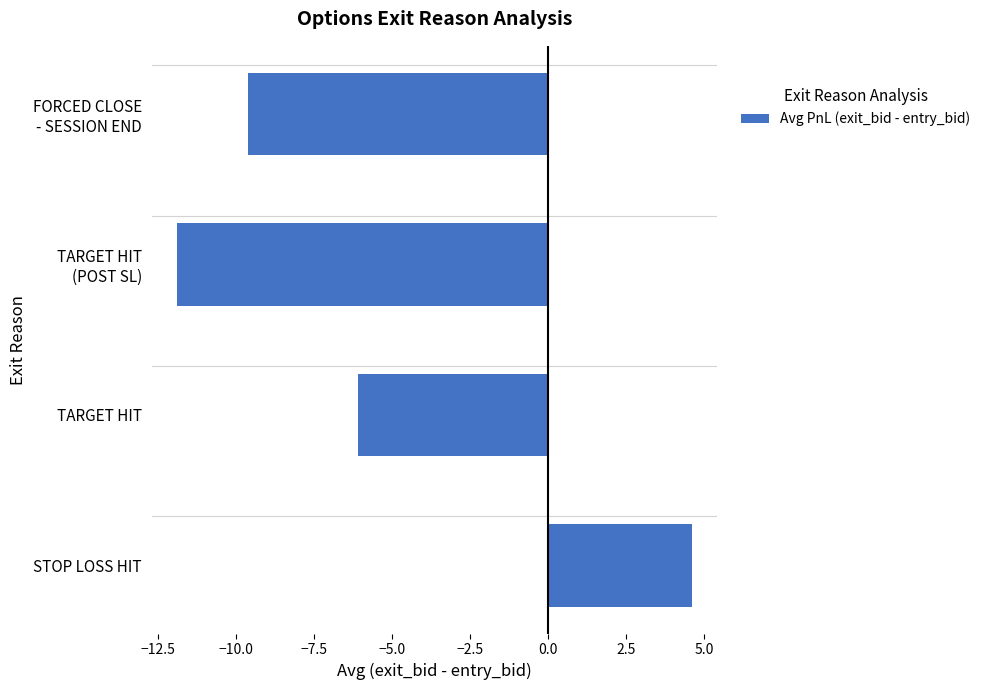

Are the bars horizontal?

Yes